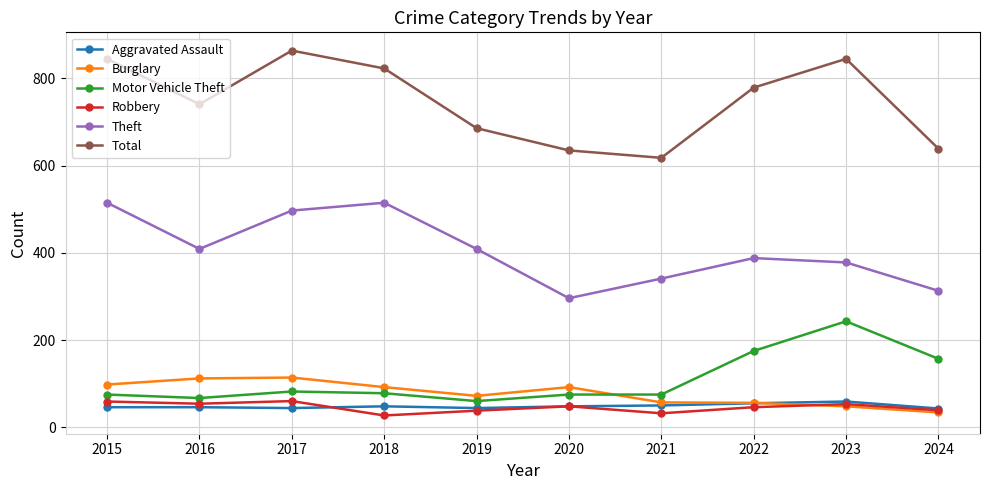

The Burglary series shows 112 at 2016. True or false?

True